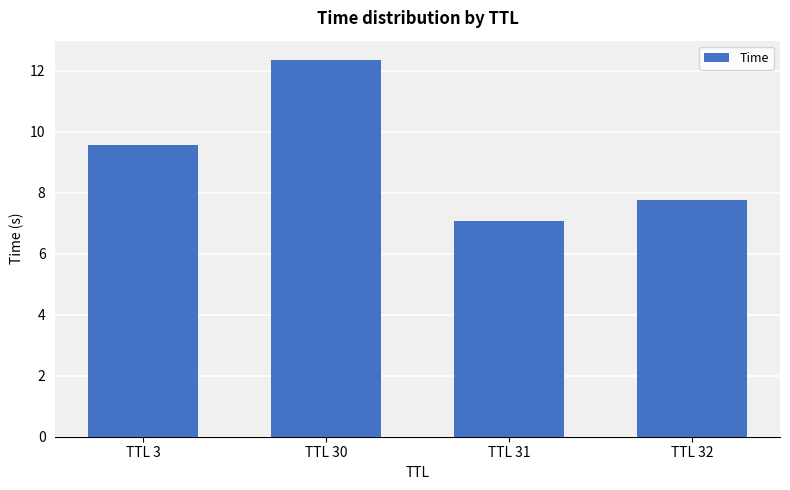

What is the sum of all values?

36.7